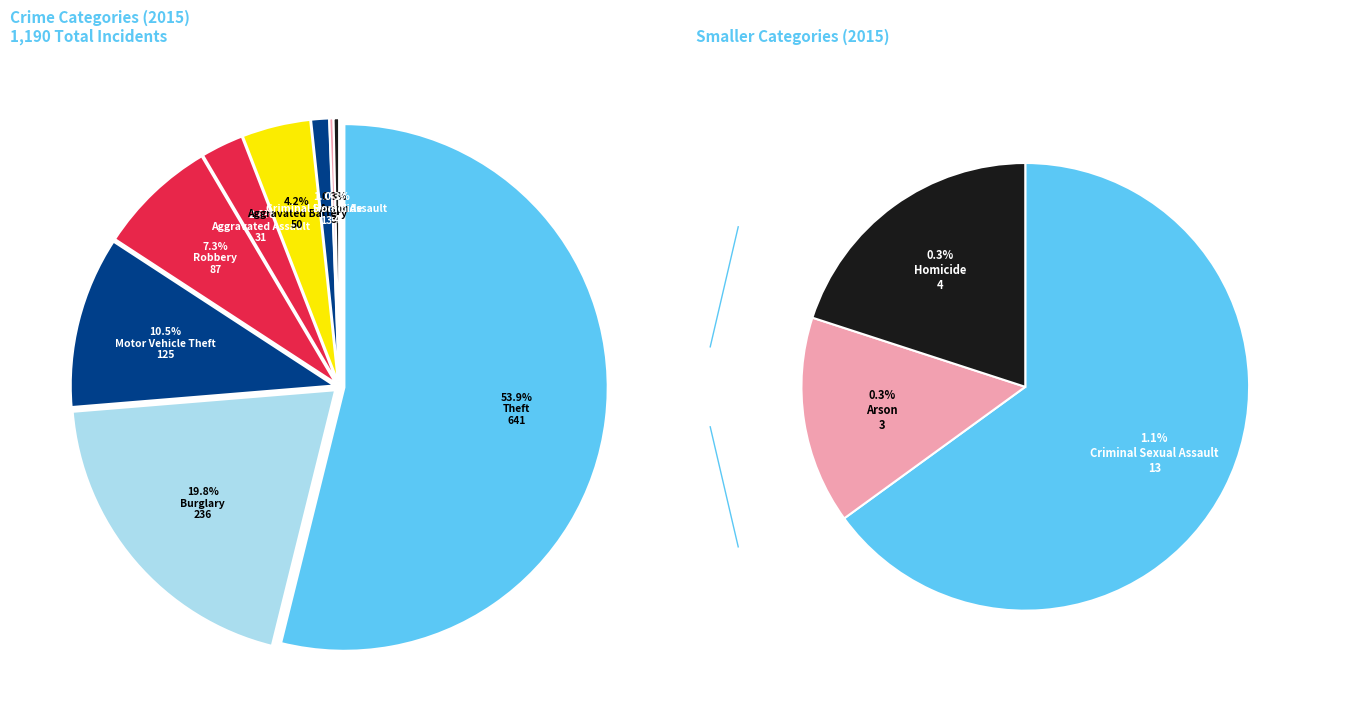

Count the number of slices in the pie.

9